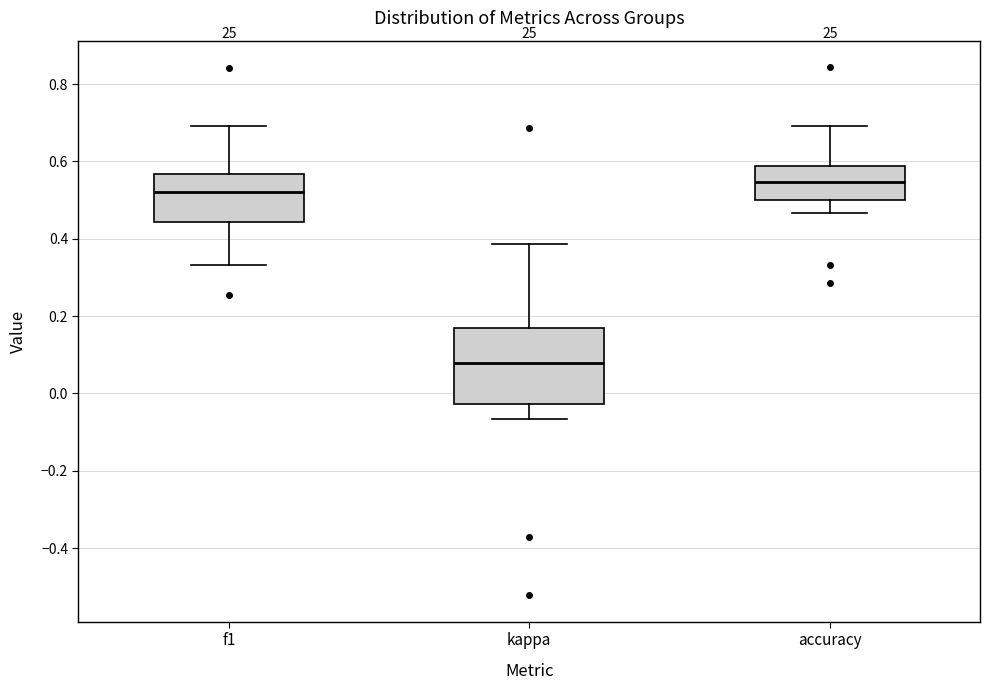

Reading left to right, read every box against the y-axis: the position of its median line, the range the box covers, and the ends of its whiskers. The values are not printed on the chart, so give them approximately, as read against the axis.

f1: median 0.52, box 0.44 to 0.56, whiskers 0.34 to 0.70
kappa: median 0.08, box -0.02 to 0.16, whiskers -0.06 to 0.38
accuracy: median 0.54, box 0.50 to 0.58, whiskers 0.46 to 0.70